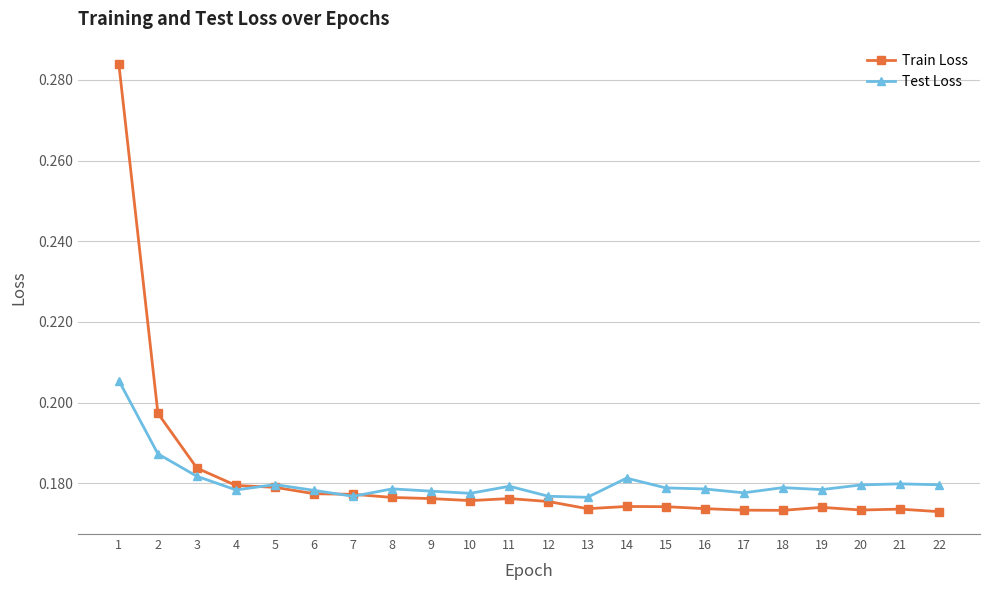

True or false: Train Loss has more than 2 points higher than both neighbors.

True